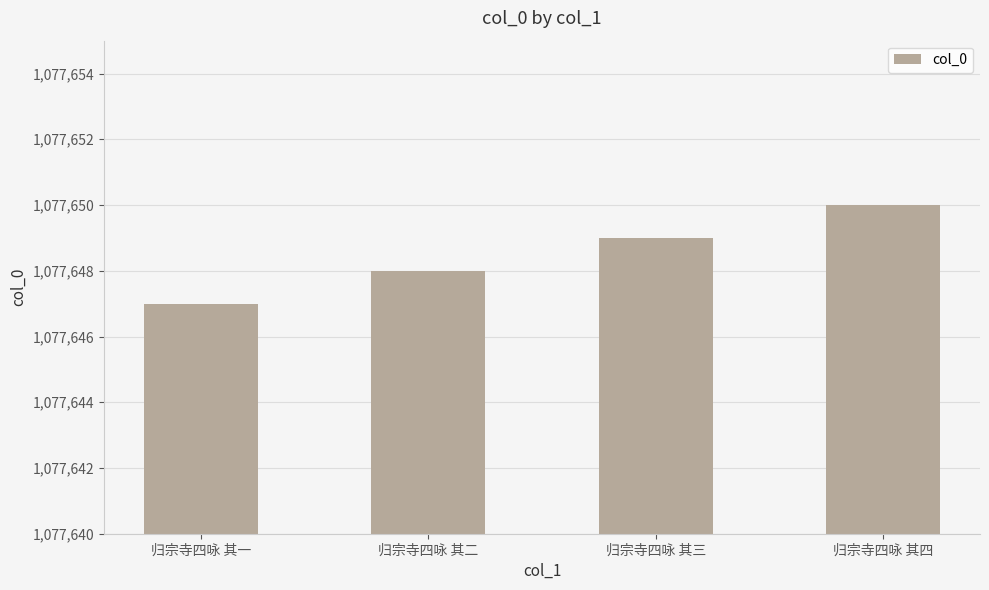

How many data points does each series have?

4